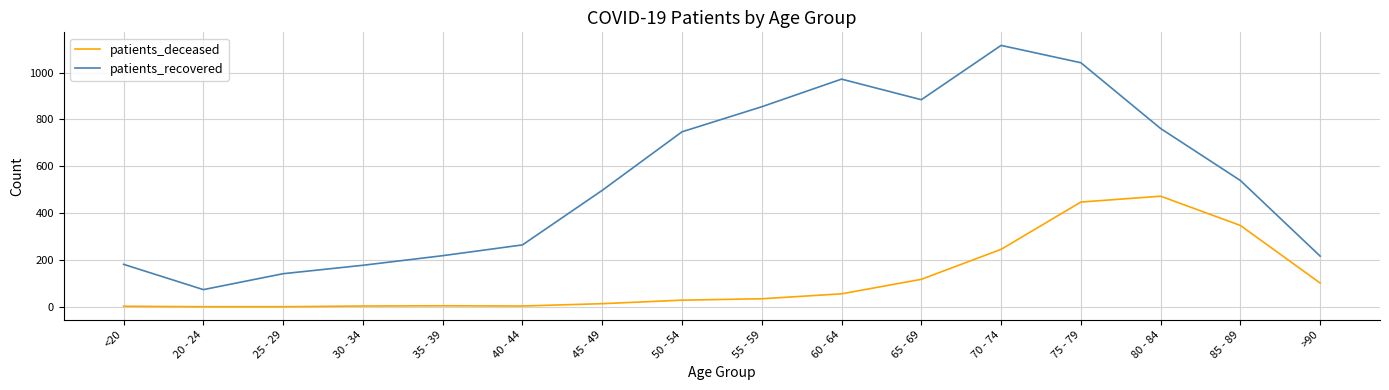

What is the difference between the maximum and minimum values in the patients_recovered series?

1043